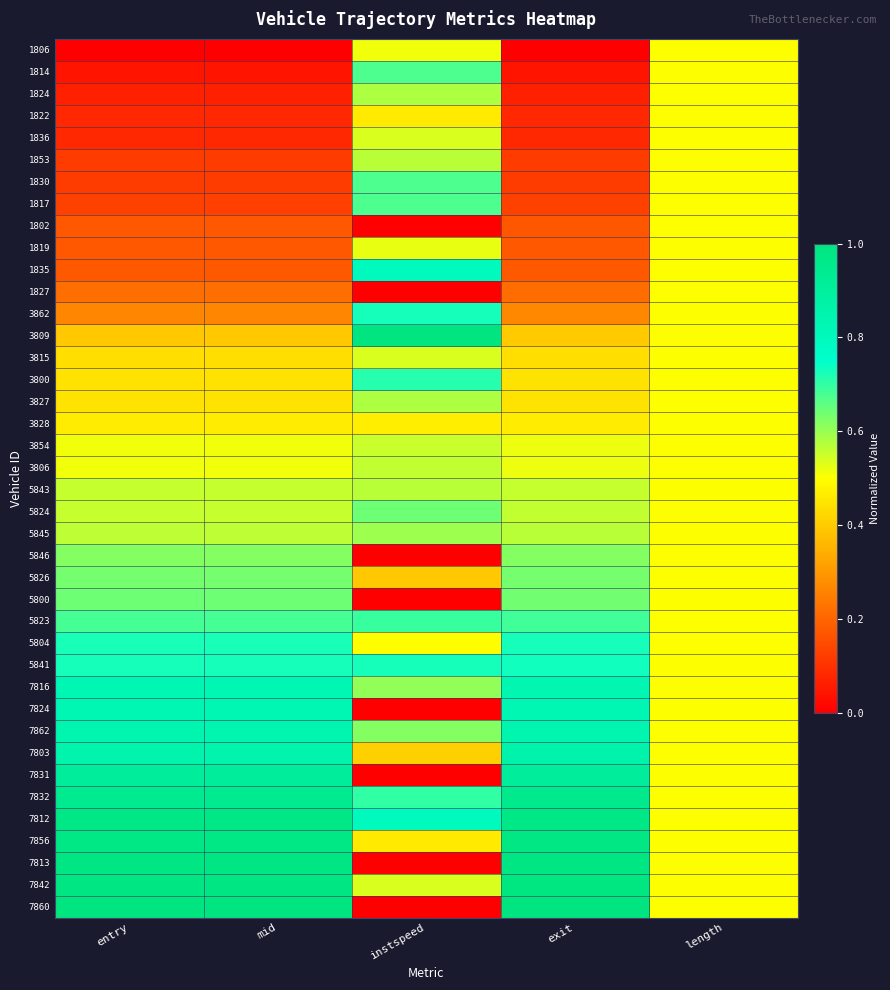

Which label corresponds to the smallest value in the chart?

entry